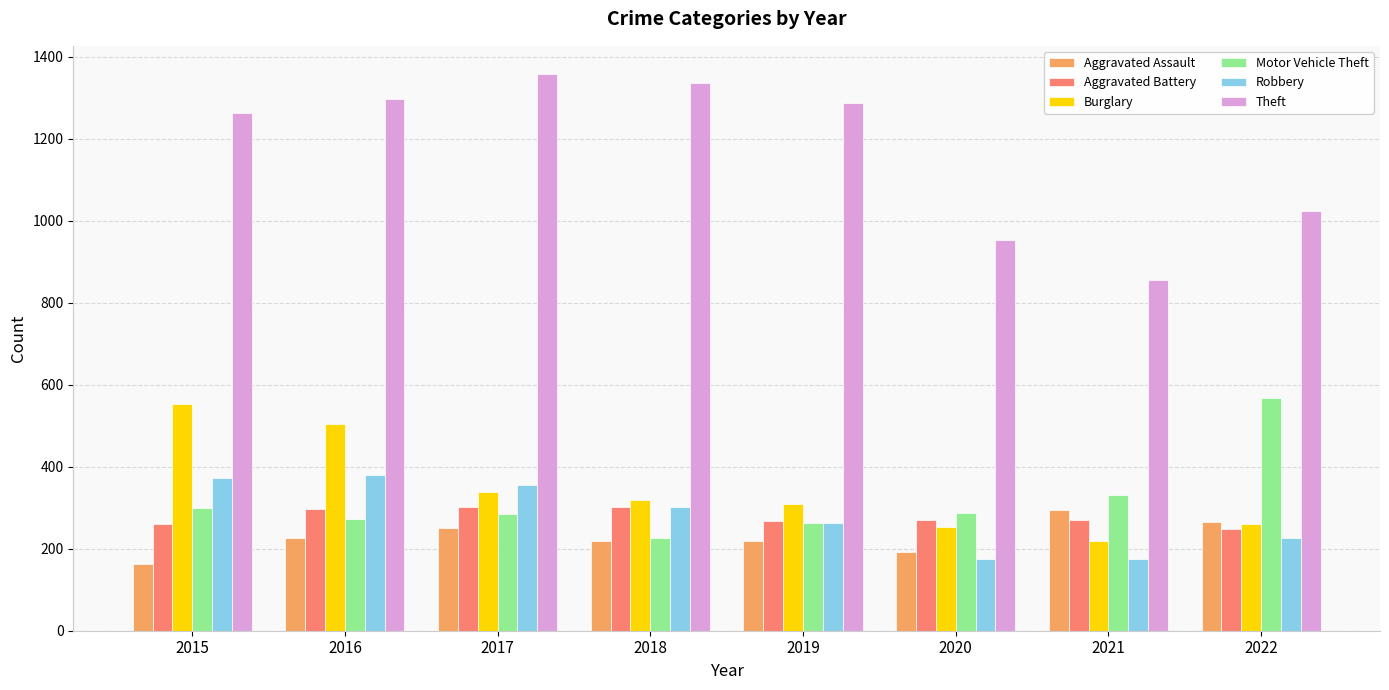

Count the number of categories in the chart.

8